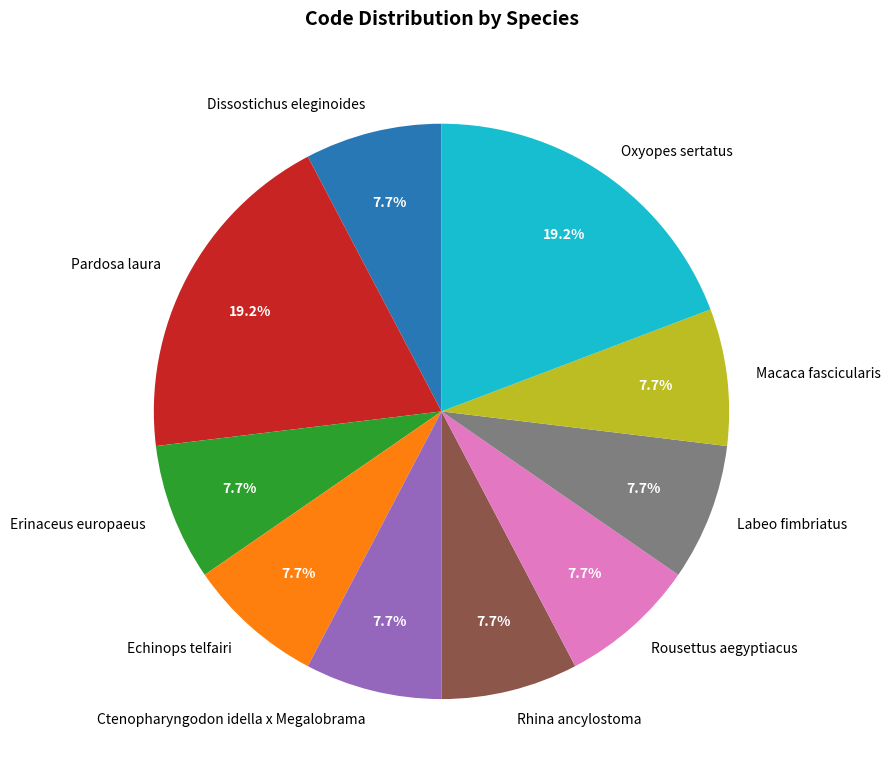

Approximately how many times larger is the value at Echinops telfairi compared to Oxyopes sertatus?

0.4